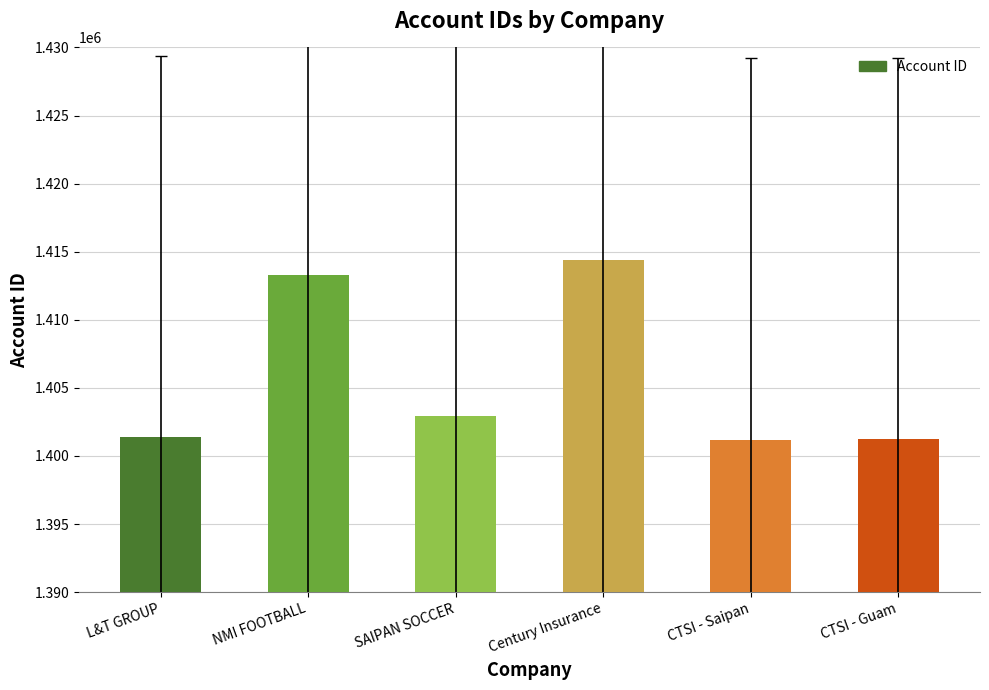

What is the minimum value shown in the chart?

1401179